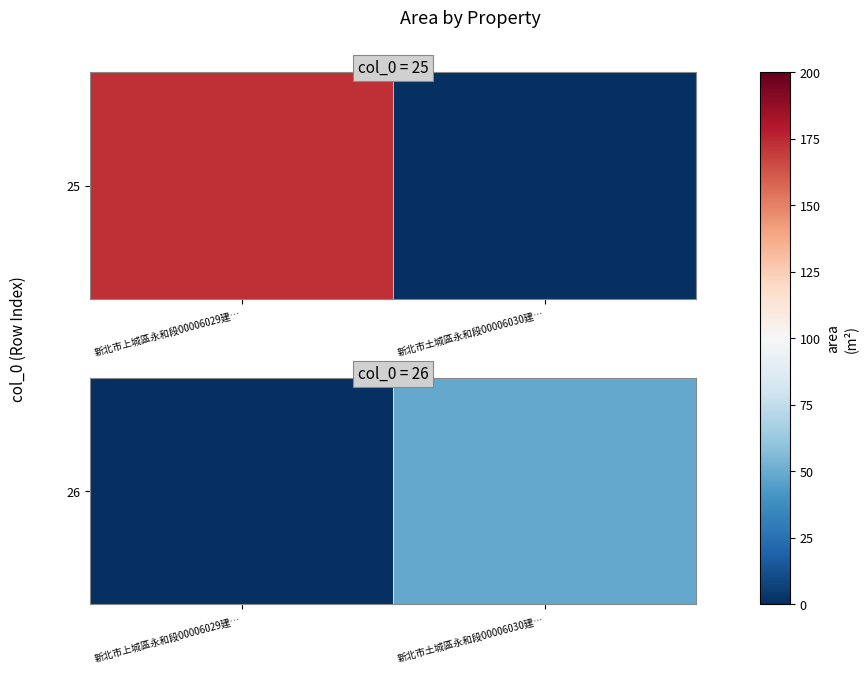

Count the number of values greater than 48.

1